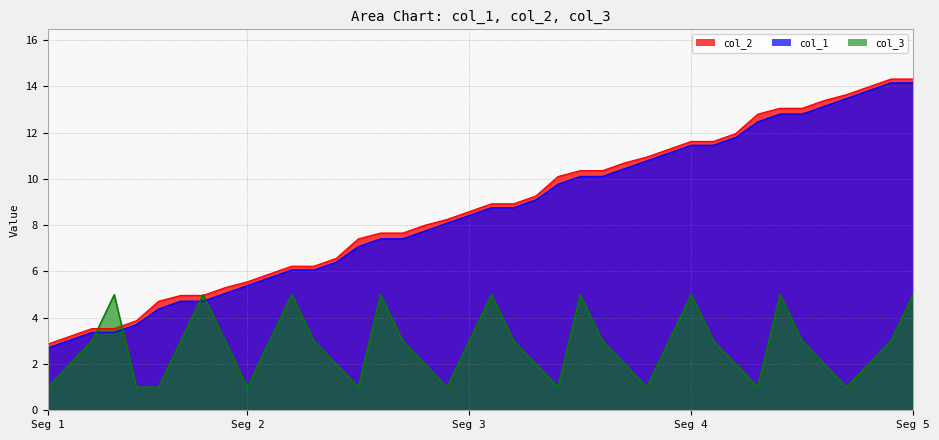

True or false: col_1 has more than 2 interior local peaks.

False